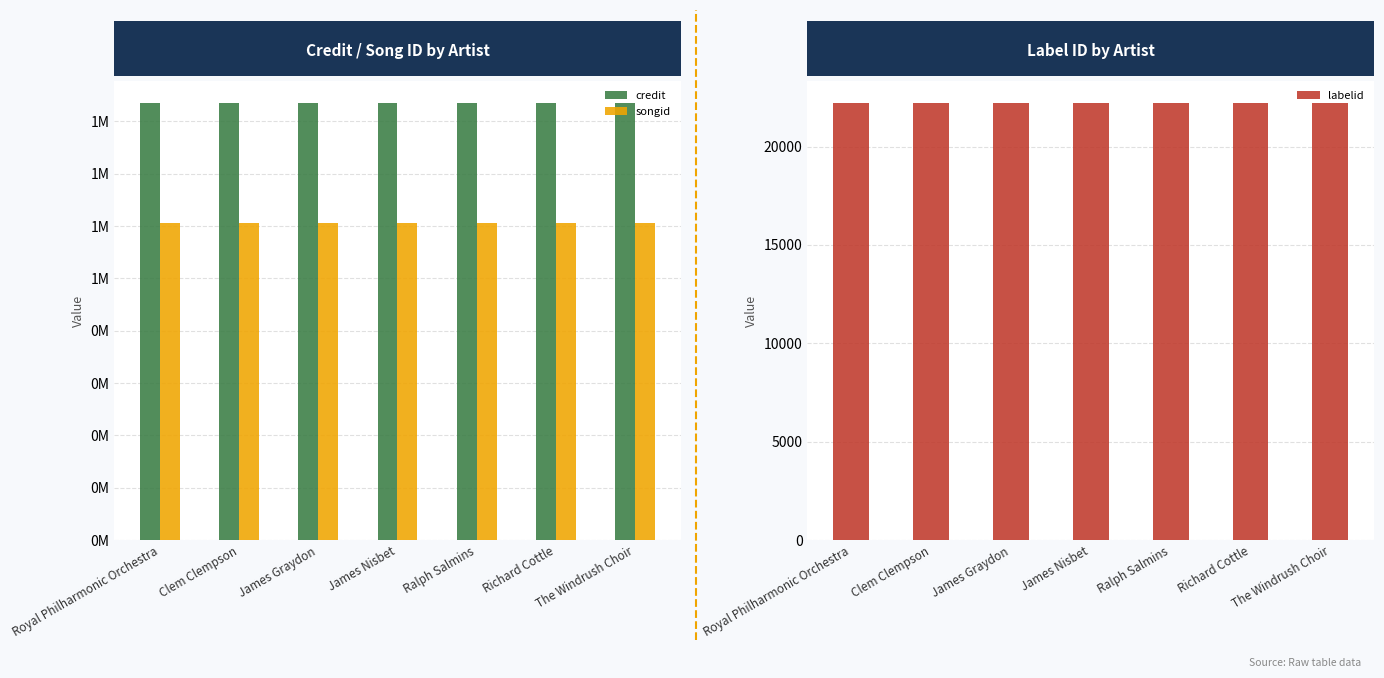

Reading right to left, transcribe all the data shown in this chart.

credit: The Windrush Choir=1670557	Richard Cottle=1670557	Ralph Salmins=1670557	James Nisbet=1670557	James Graydon=1670557	Clem Clempson=1670557	Royal Philharmonic Orchestra=1670557
songid: The Windrush Choir=1212839	Richard Cottle=1212839	Ralph Salmins=1212839	James Nisbet=1212839	James Graydon=1212839	Clem Clempson=1212839	Royal Philharmonic Orchestra=1212839
labelid: The Windrush Choir=22217	Richard Cottle=22217	Ralph Salmins=22217	James Nisbet=22217	James Graydon=22217	Clem Clempson=22217	Royal Philharmonic Orchestra=22217